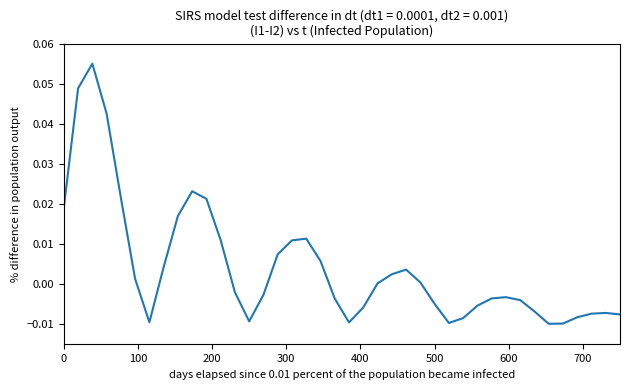

Does the chart display data point markers on the line(s)?

No